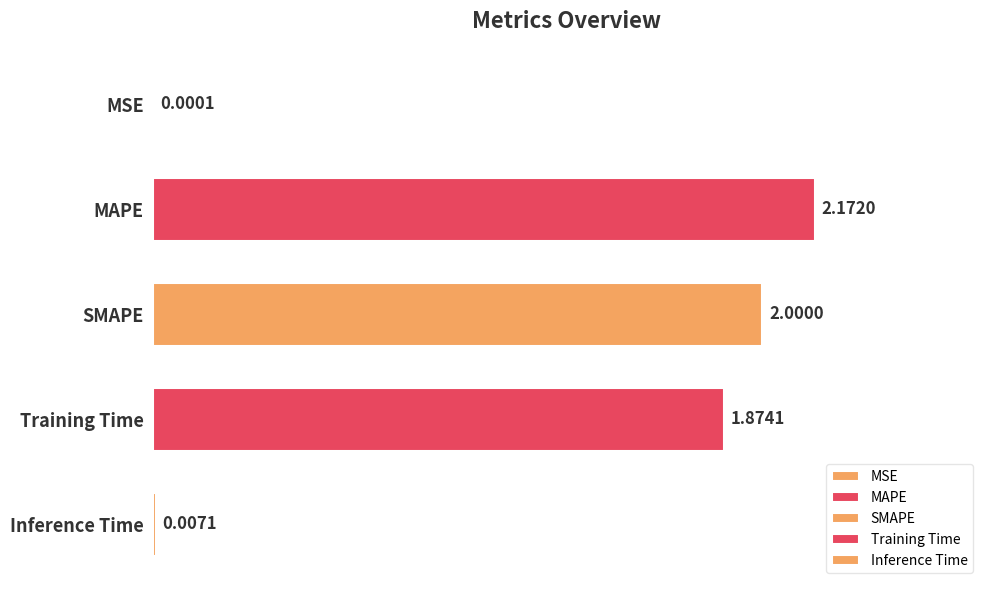

How many data points are above 1?

3